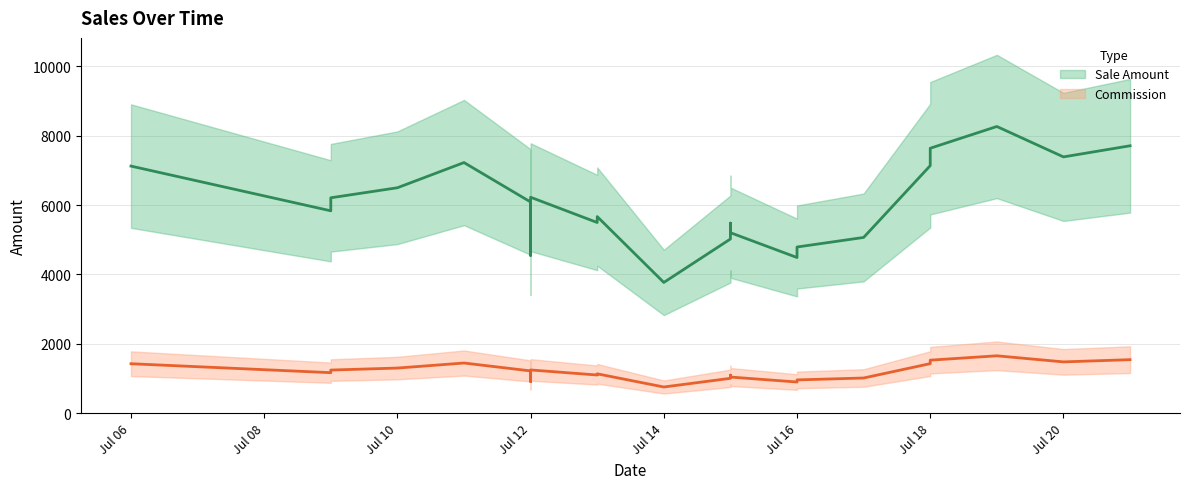

Rank the series at 2022-07-13 from highest to lowest value.

Sale Amount, Commission